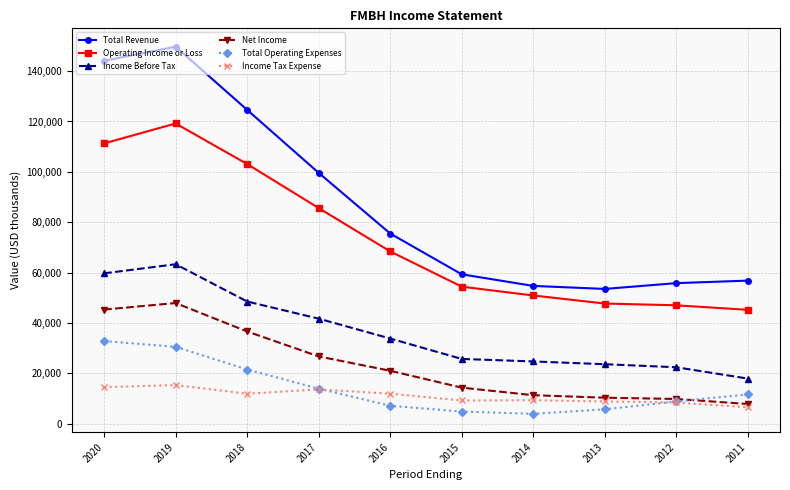

Count the number of categories in the chart.

10